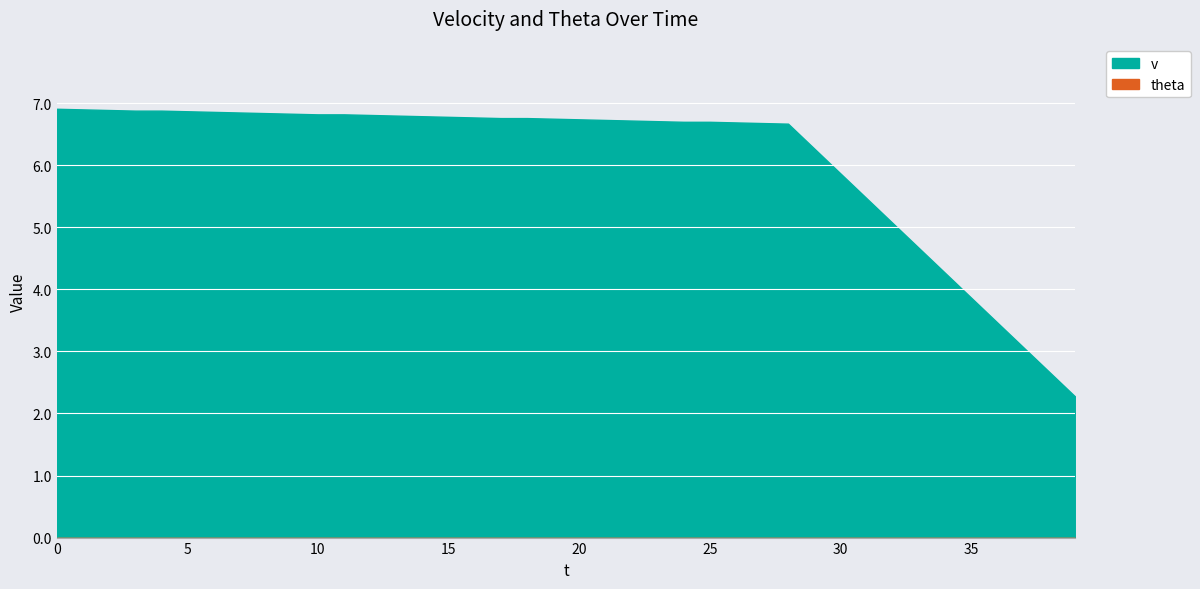

What is the value of the 4th point from the left?

6.9